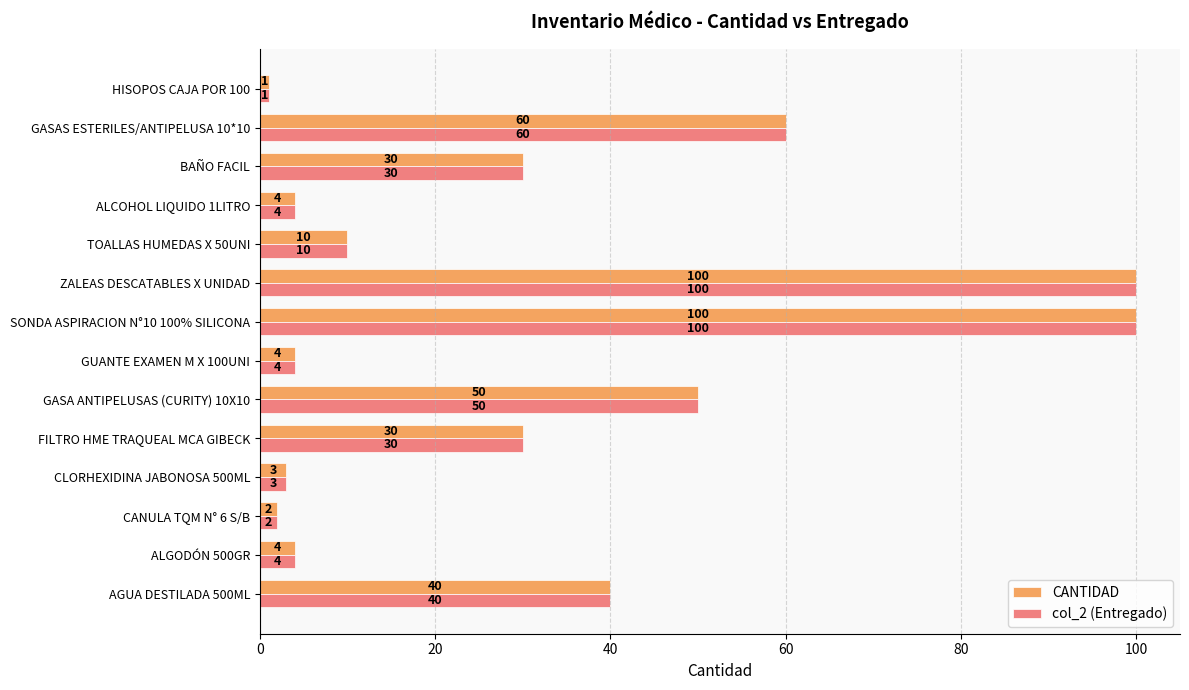

What is the greatest value displayed?

100